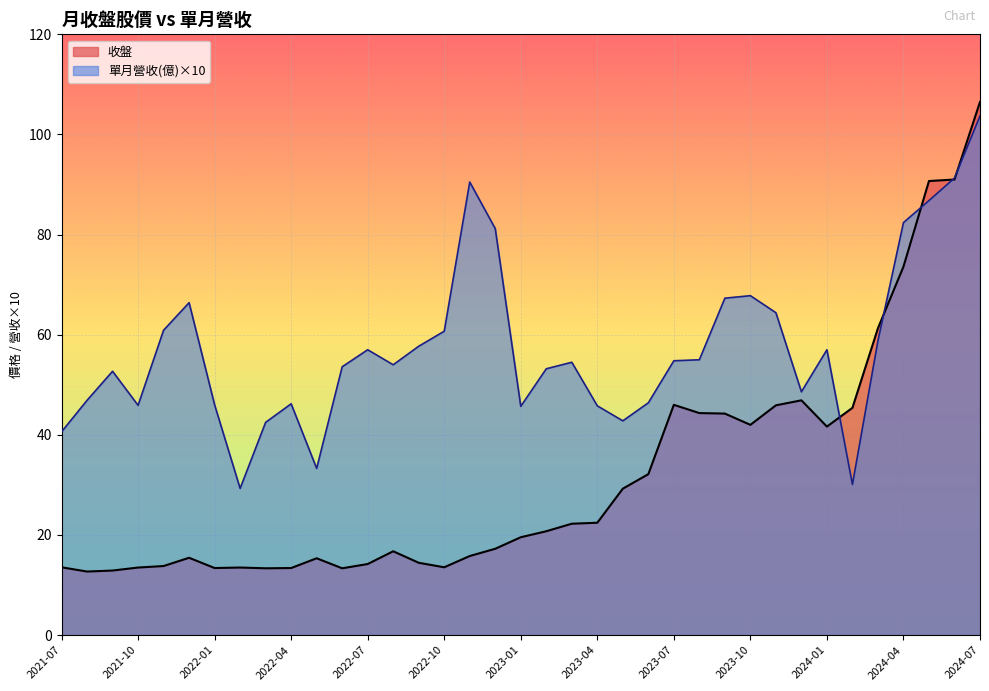

How many data points in 單月營收(億) are less than 5?

14